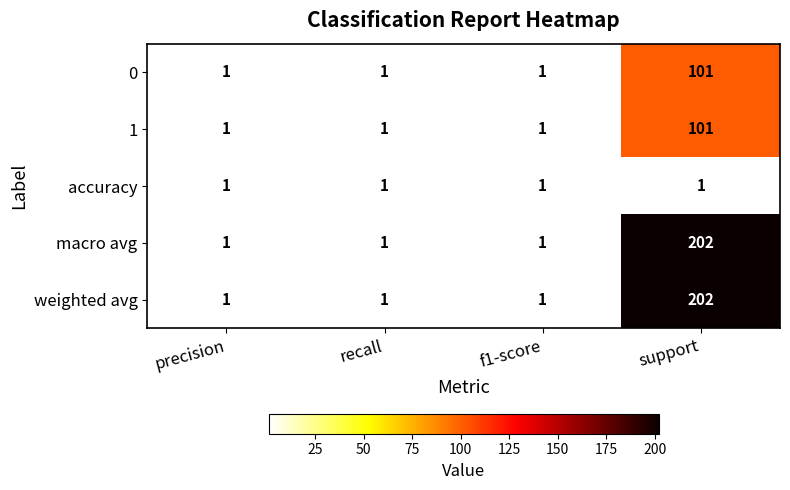

Count the macro avg values in the range 1 to 202.

4